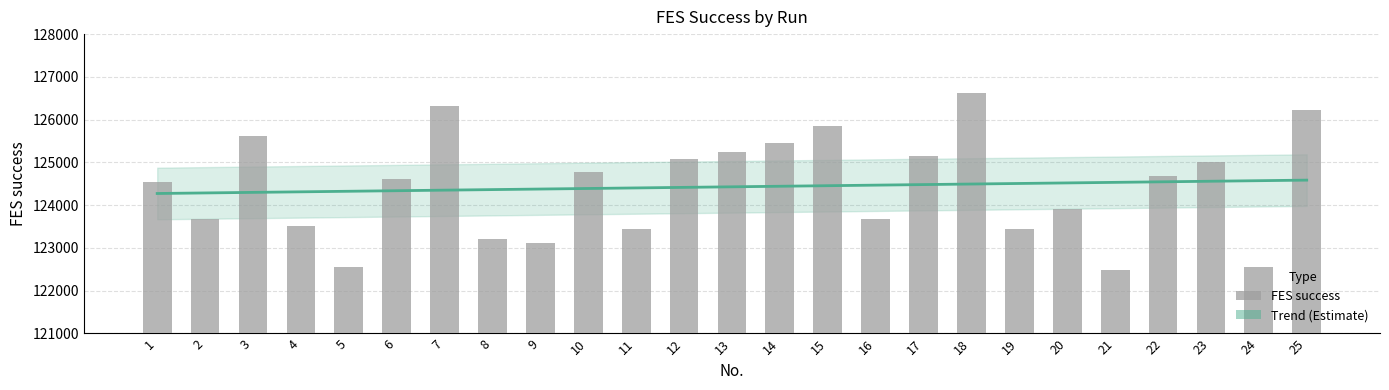

Reading right to left, what are all the values shown in this chart?

25=126233	24=122562	23=125003	22=124691	21=122482	20=123910	19=123436	18=126613	17=125157	16=123673	15=125850	14=125465	13=125234	12=125080	11=123436	10=124769	9=123120	8=123199	7=126309	6=124613	5=122562	4=123515	3=125619	2=123673	1=124535